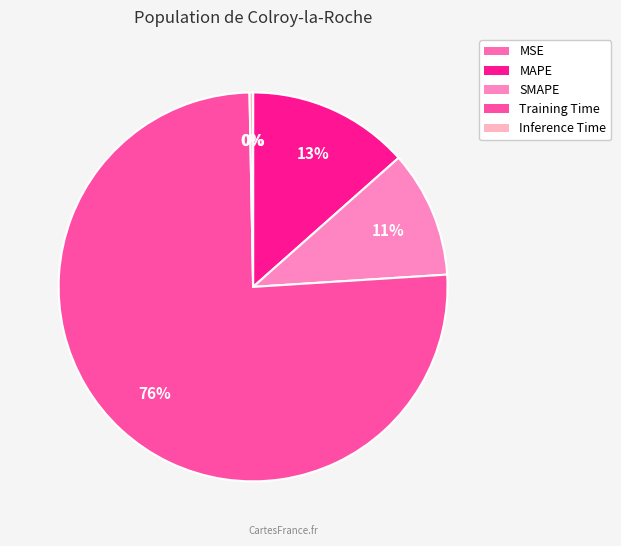

To the nearest percent, what is the average slice percentage?

20%